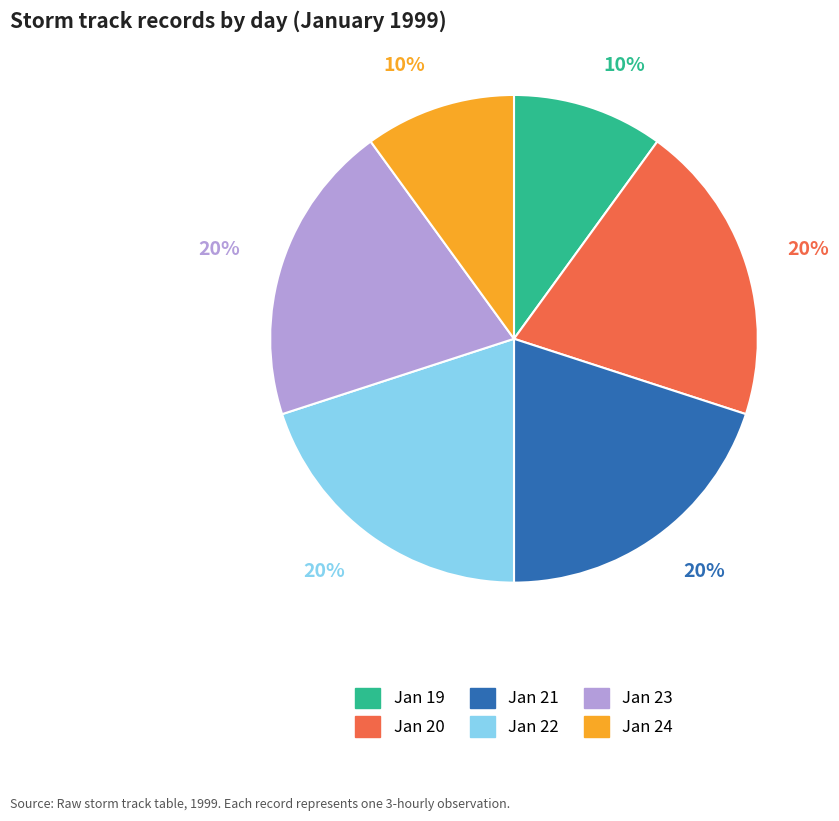

Does any single category account for the majority?

No